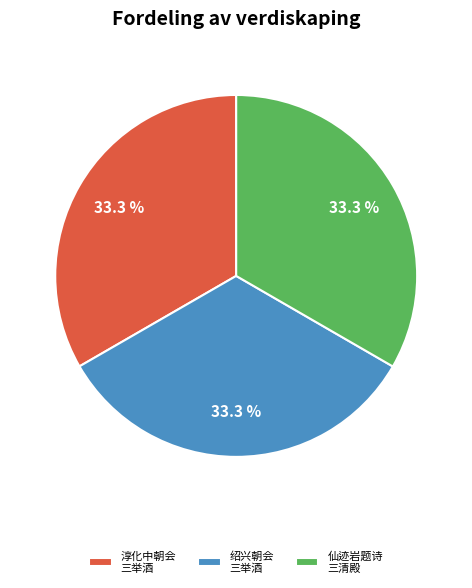

Is 淳化中朝会 三举酒 the majority of the pie?

No